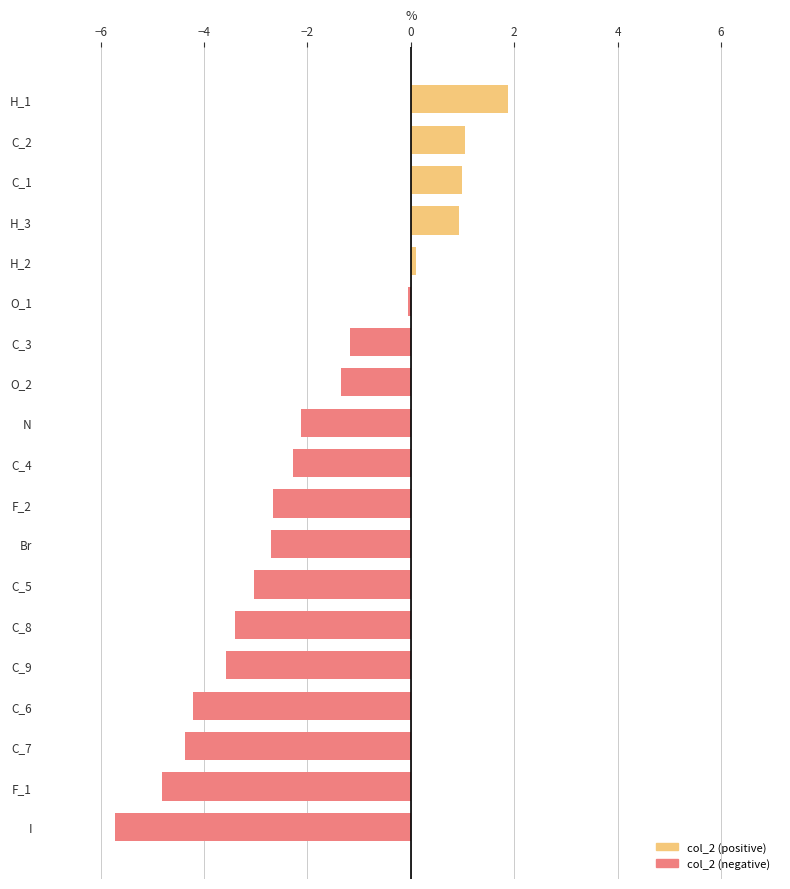

The chart shows a value of -0.1 at O_1. True or false?

True